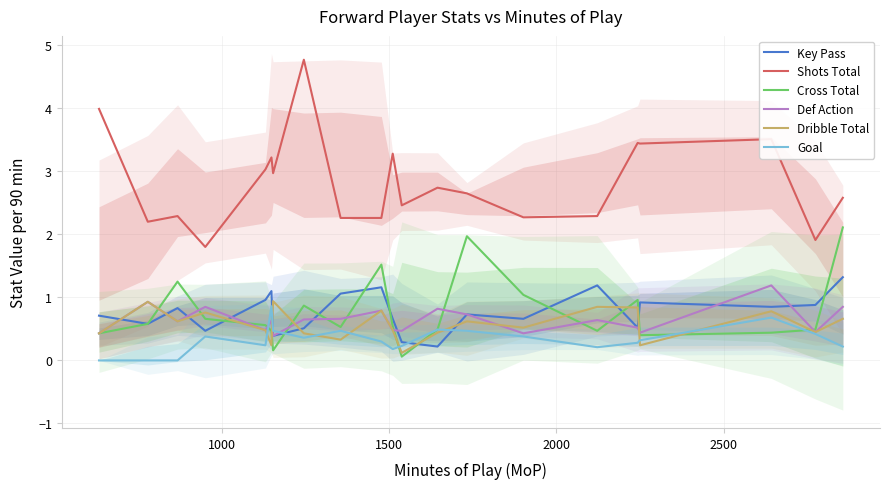

True or false: Goal and Shots Total intersect in this chart.

False